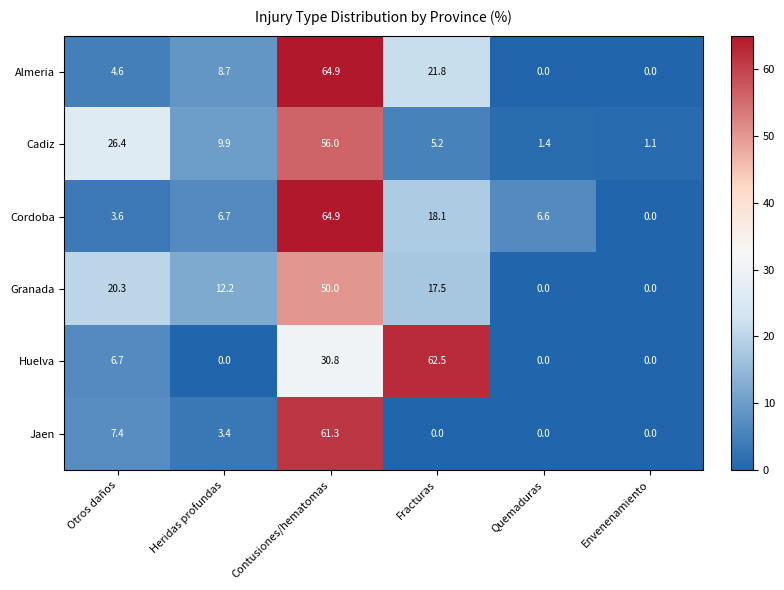

What is the difference between the second highest and second lowest values in the Cadiz series?

25.0